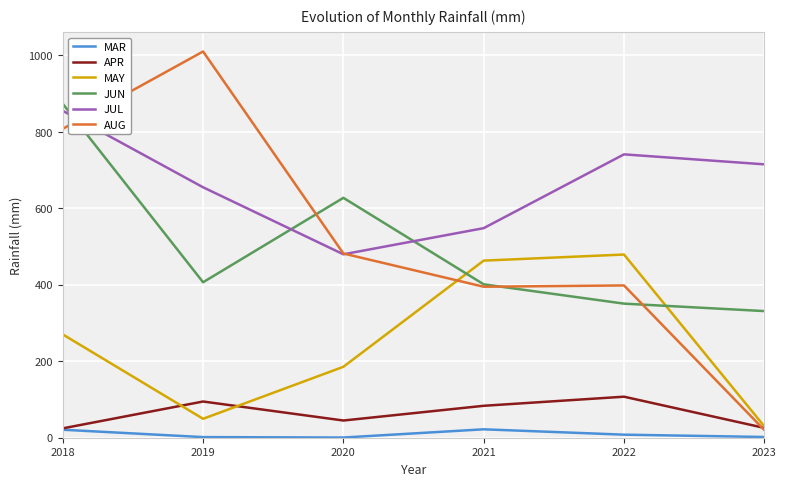

Where is JUL nearest to the value 667?

2019